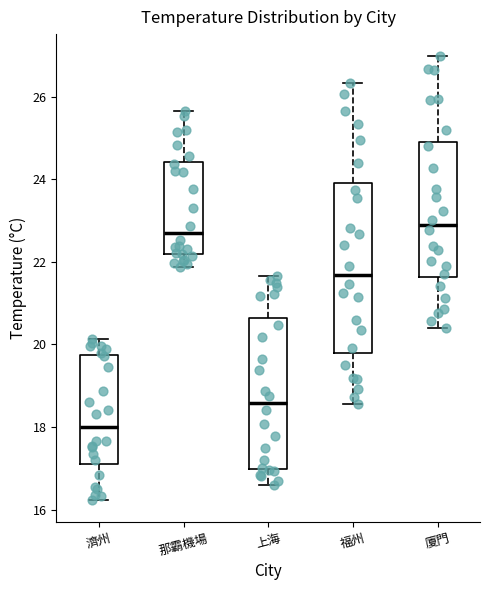

Which box's median line is the highest?

廈門